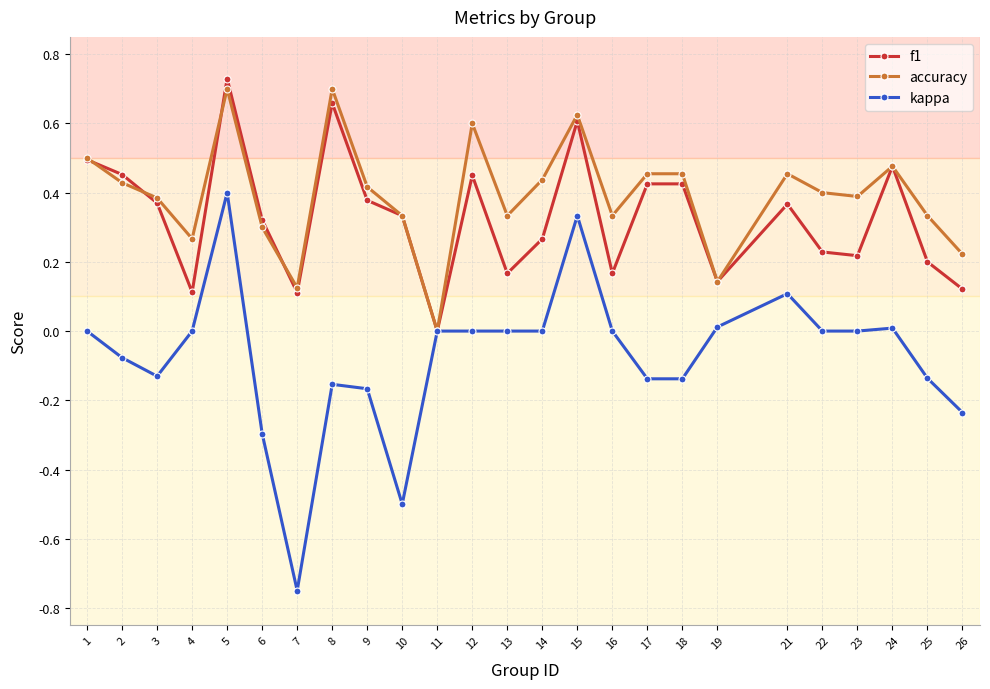

The value of f1 at 21 is 0.4. True or false?

True